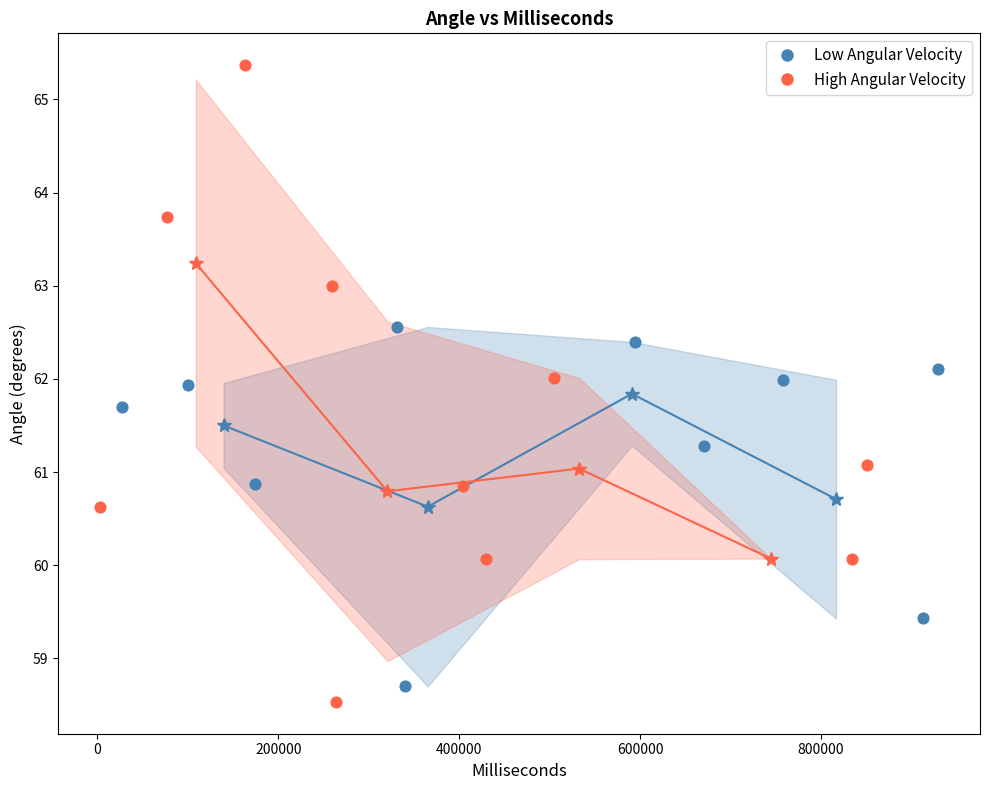

Which series has the largest Y range (max minus min)?

High Angular Velocity